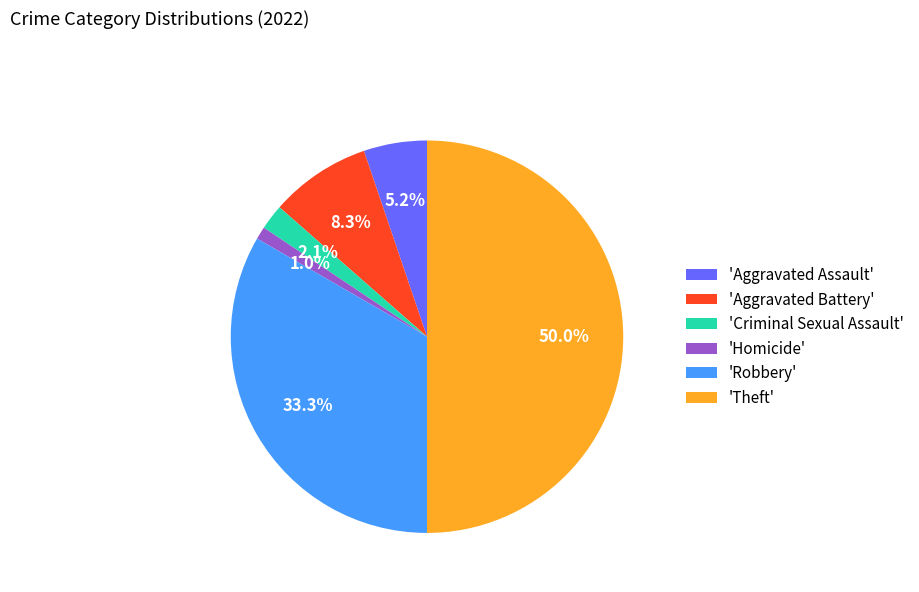

Between 'Robbery' and 'Aggravated Assault', which is larger?

'Robbery'